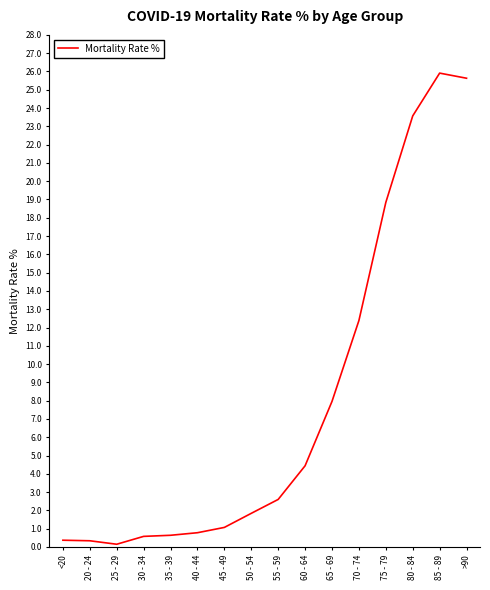

Is it true that the value at 50 - 54 is 2.9?

False